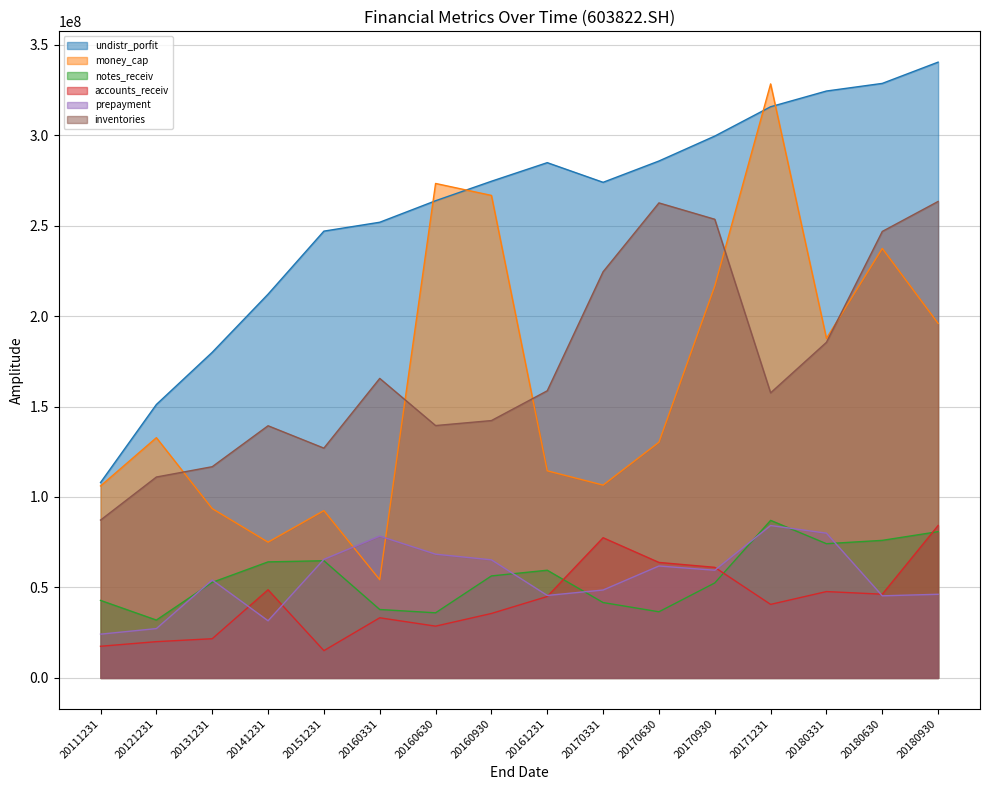

What are all the series names shown in the legend?

undistr_porfit, money_cap, notes_receiv, accounts_receiv, prepayment, inventories